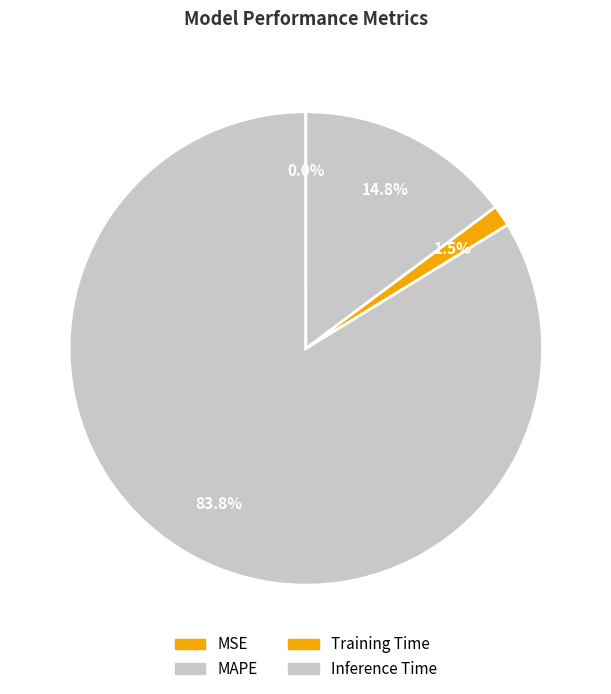

Is the sum of Inference Time and MAPE greater than half?

Yes